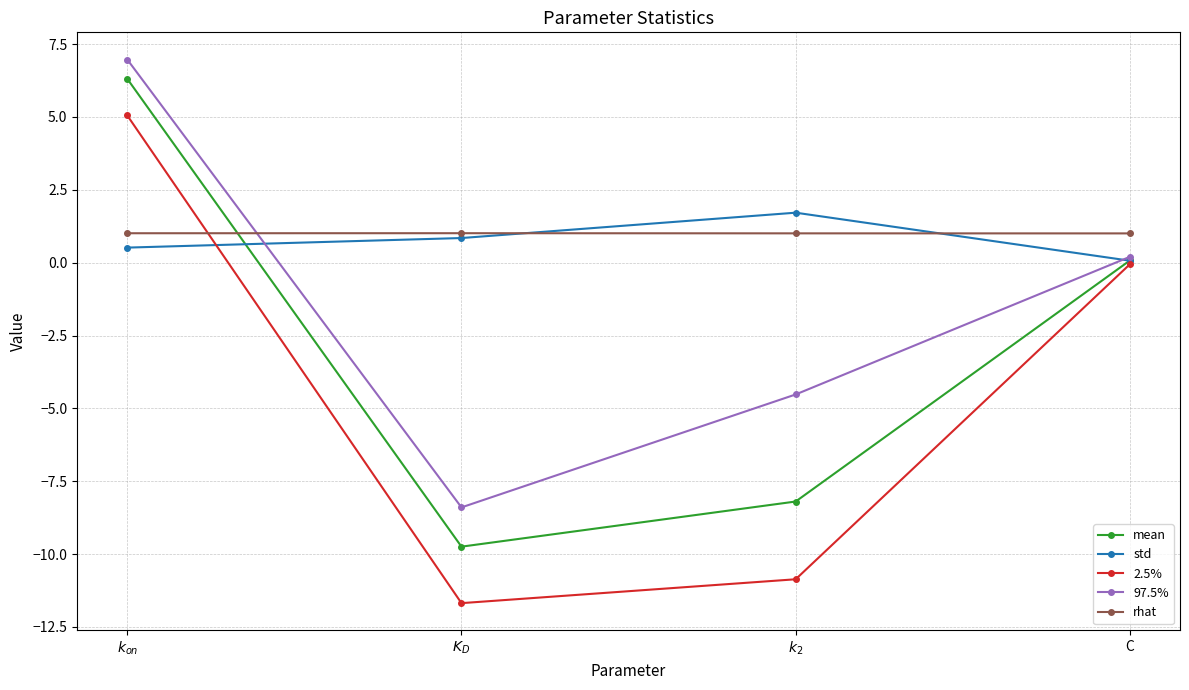

Is the value of 2.5% at C greater than the value of rhat at $K_D$?

No